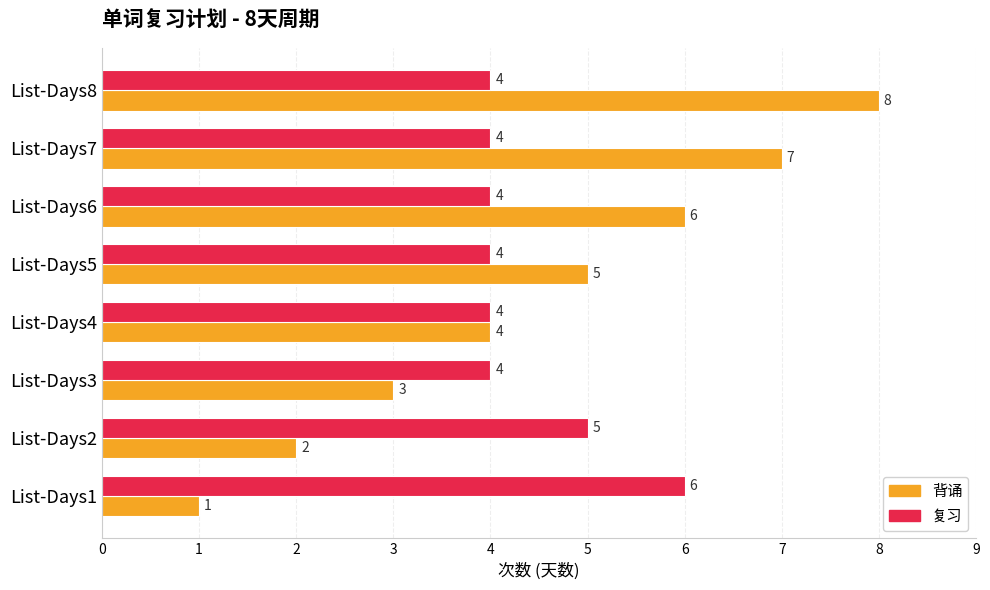

Which series has the largest total across all categories?

背诵